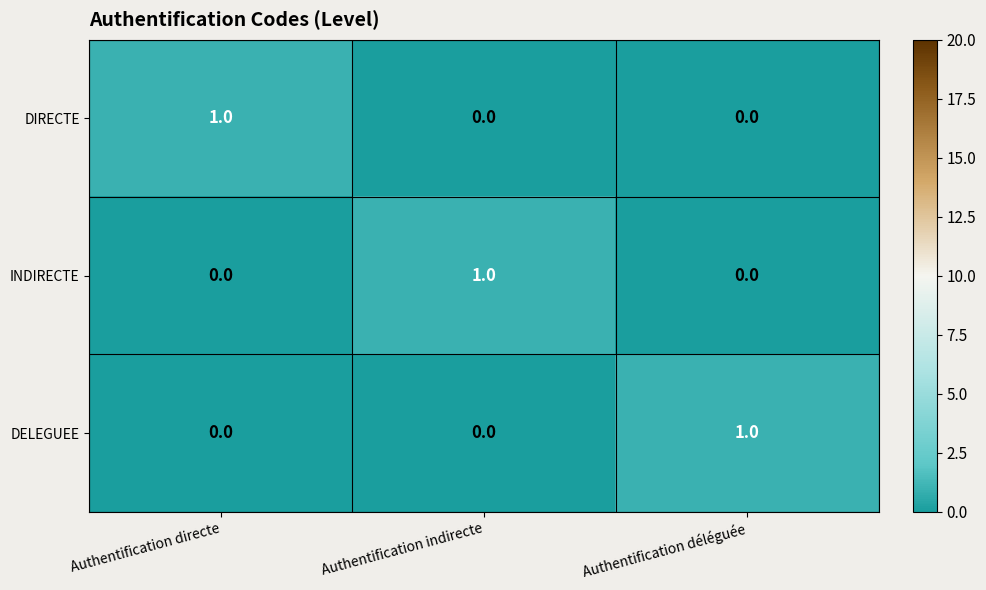

The value of INDIRECTE at Authentification déléguée is 0. True or false?

True